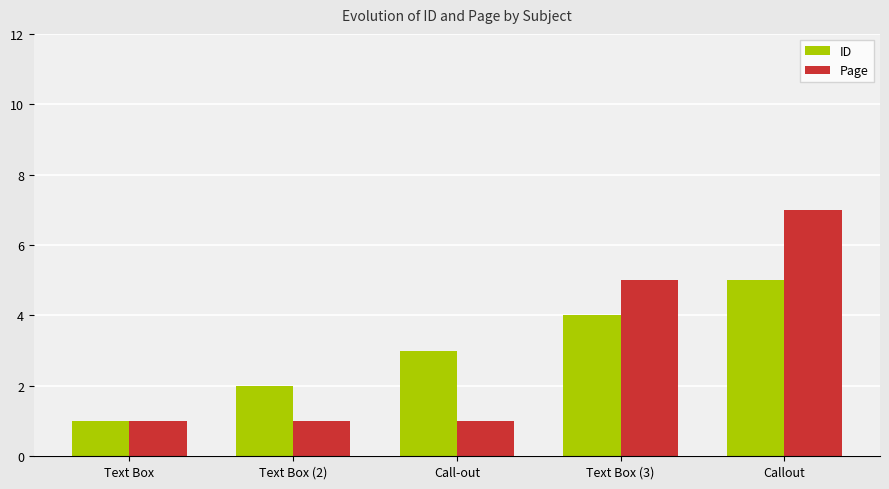

Reading left to right, transcribe all the data shown in this chart.

ID: 1	2	3	4	5
Page: 1	1	1	5	7